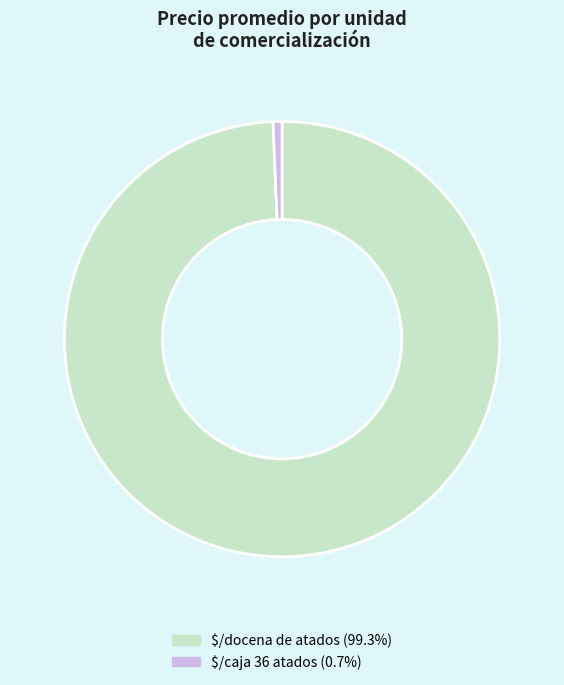

Is there any slice that represents more than half of the pie?

Yes